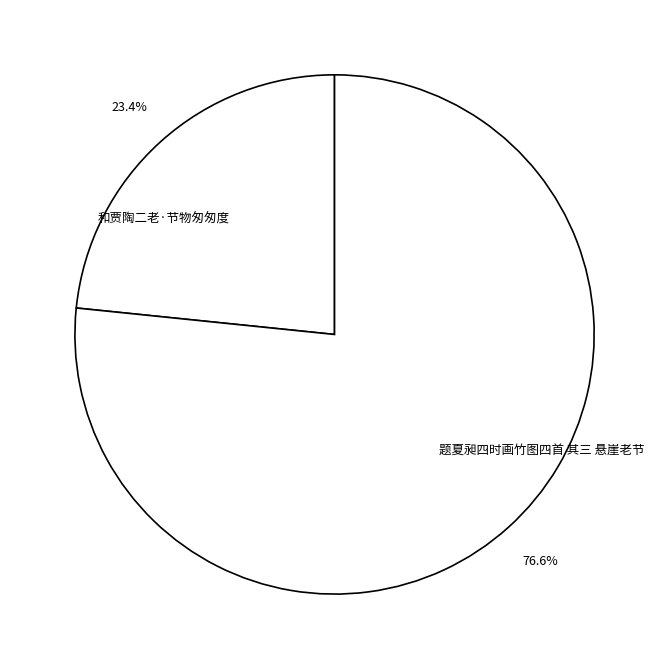

Is there a majority slice in this chart?

Yes